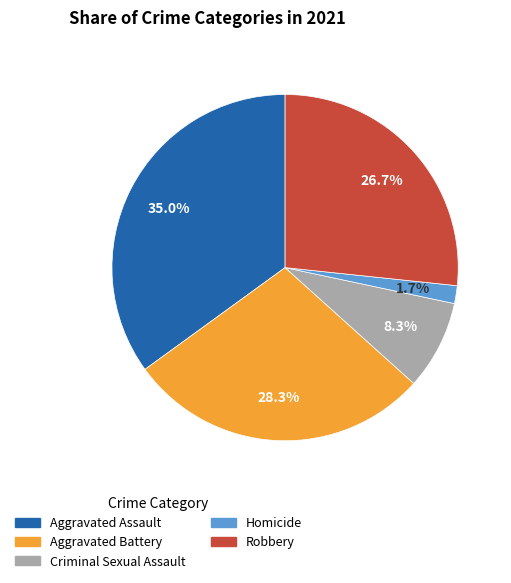

Does Homicide account for over 50% of the chart?

No